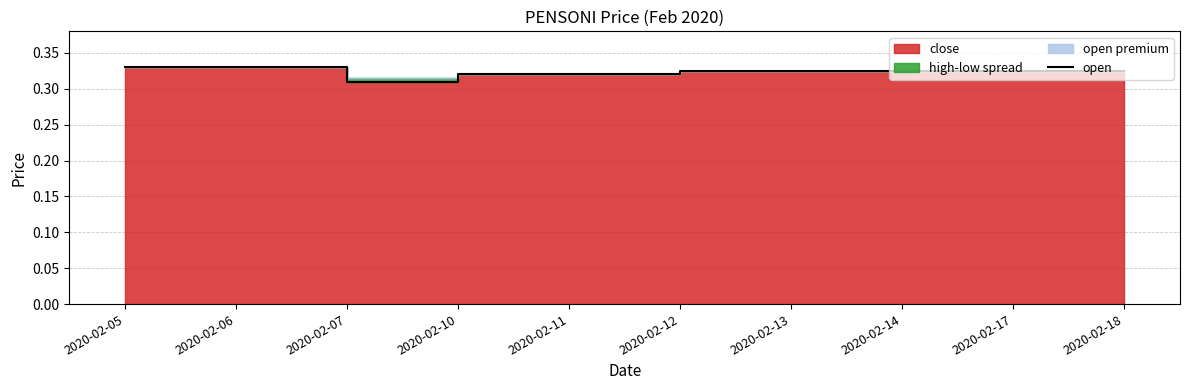

Where is the first local minimum?

2020-02-07